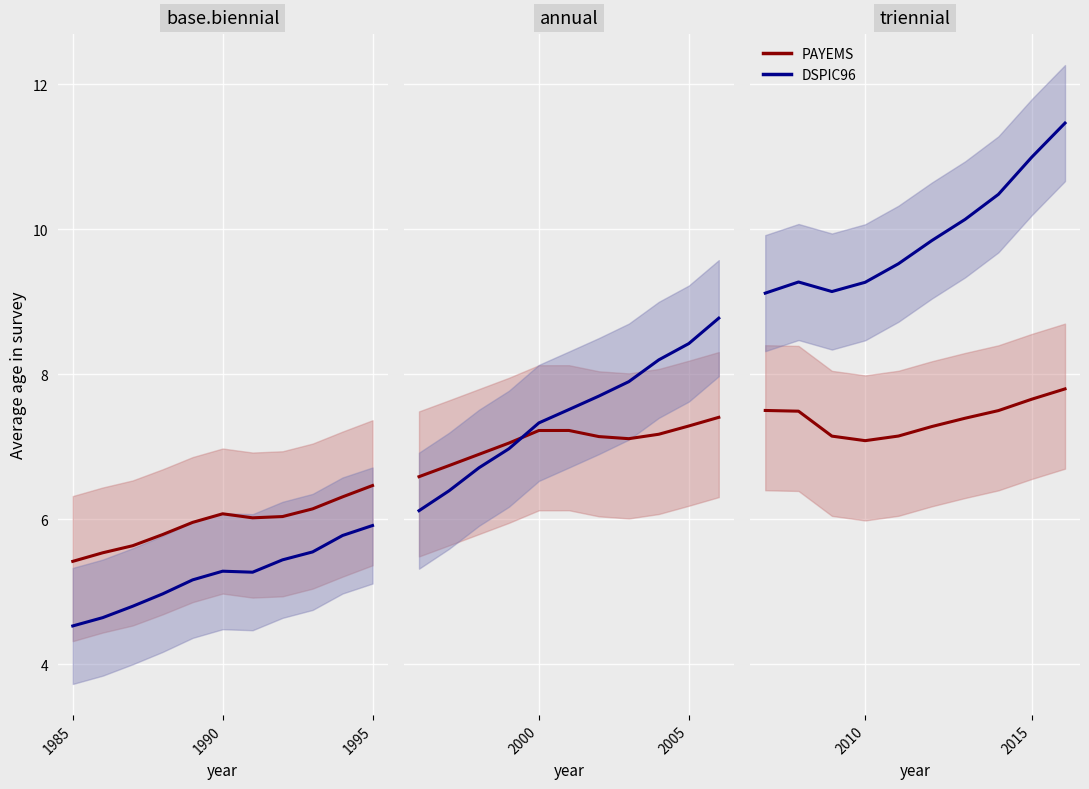

True or false: PAYEMS and DSPIC96 cross at least once.

False